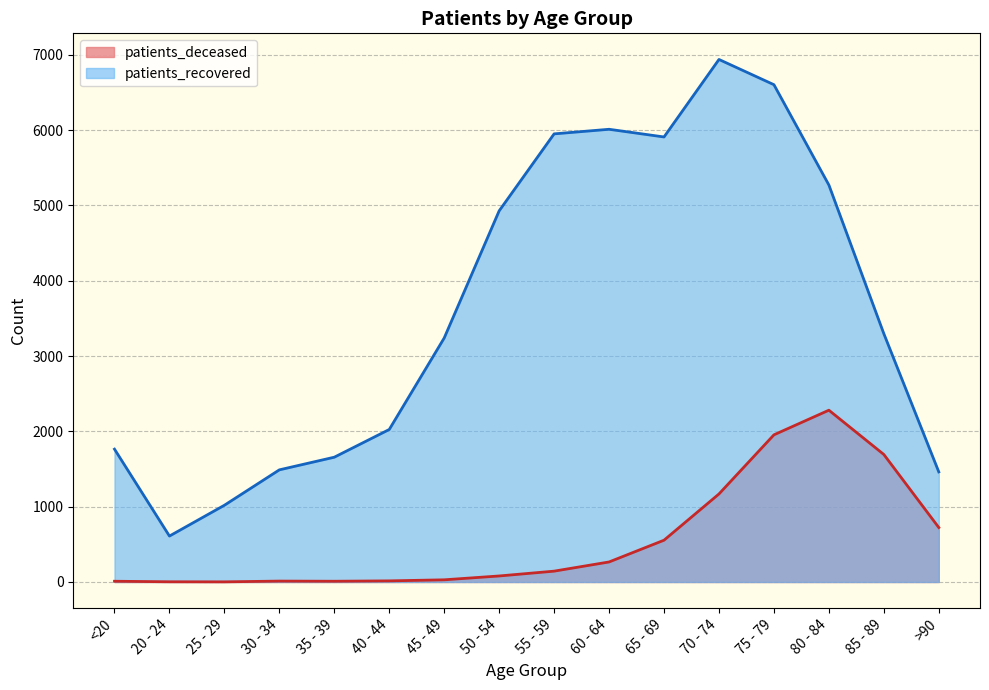

What is the sum of all patients_recovered values?

58173